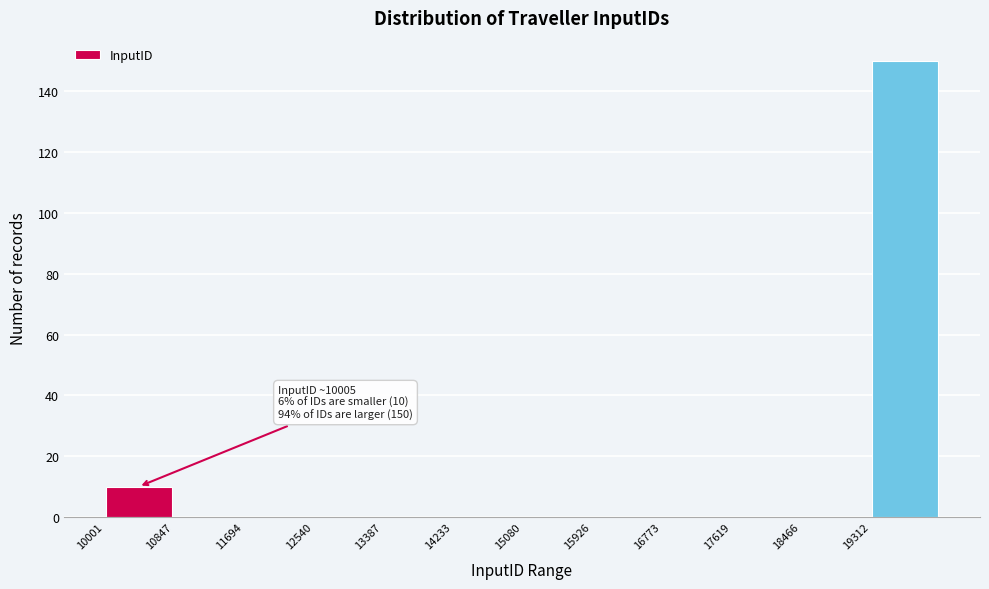

Which range on the x-axis has the tallest bar?

19300 to 20200